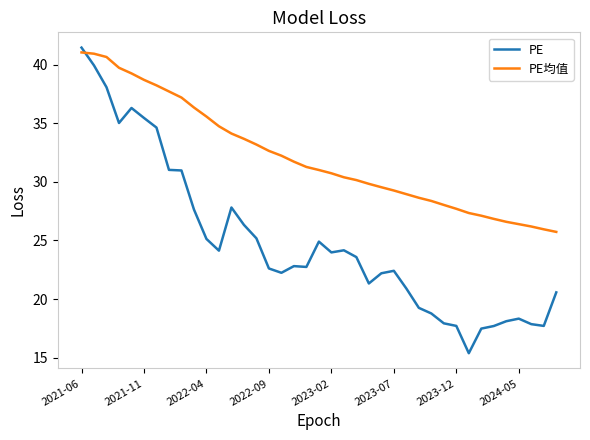

How many lines are shown in the chart?

2